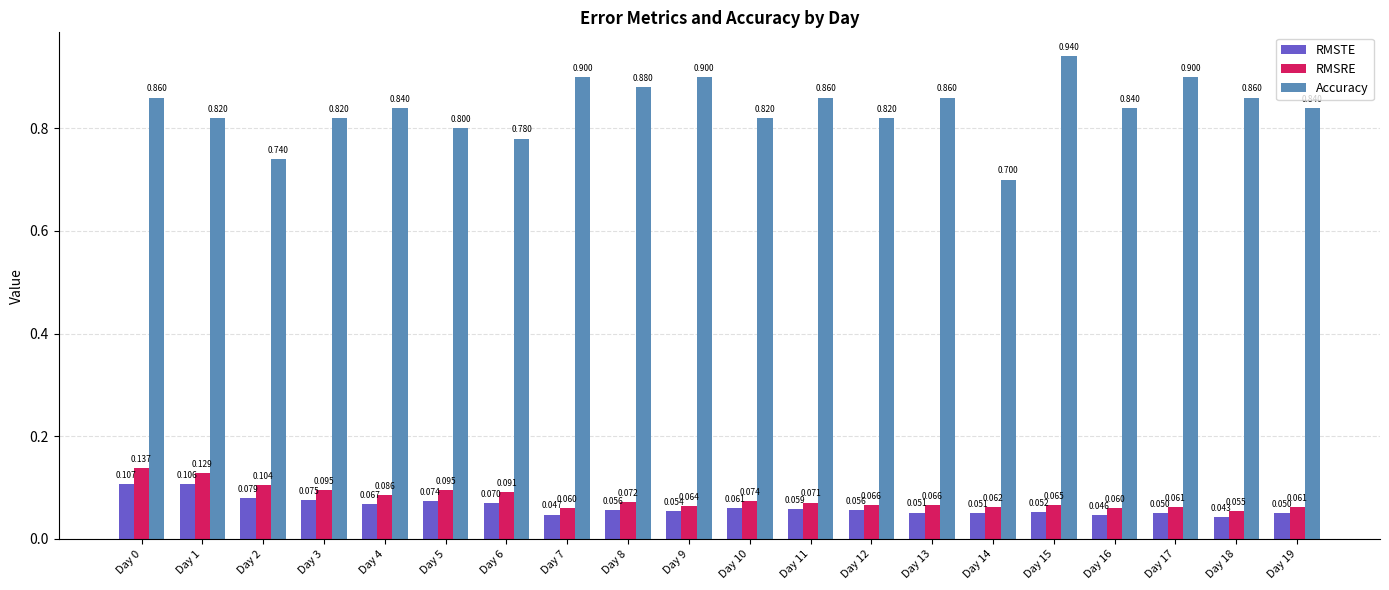

Read the Accuracy value at Day 7.

0.9